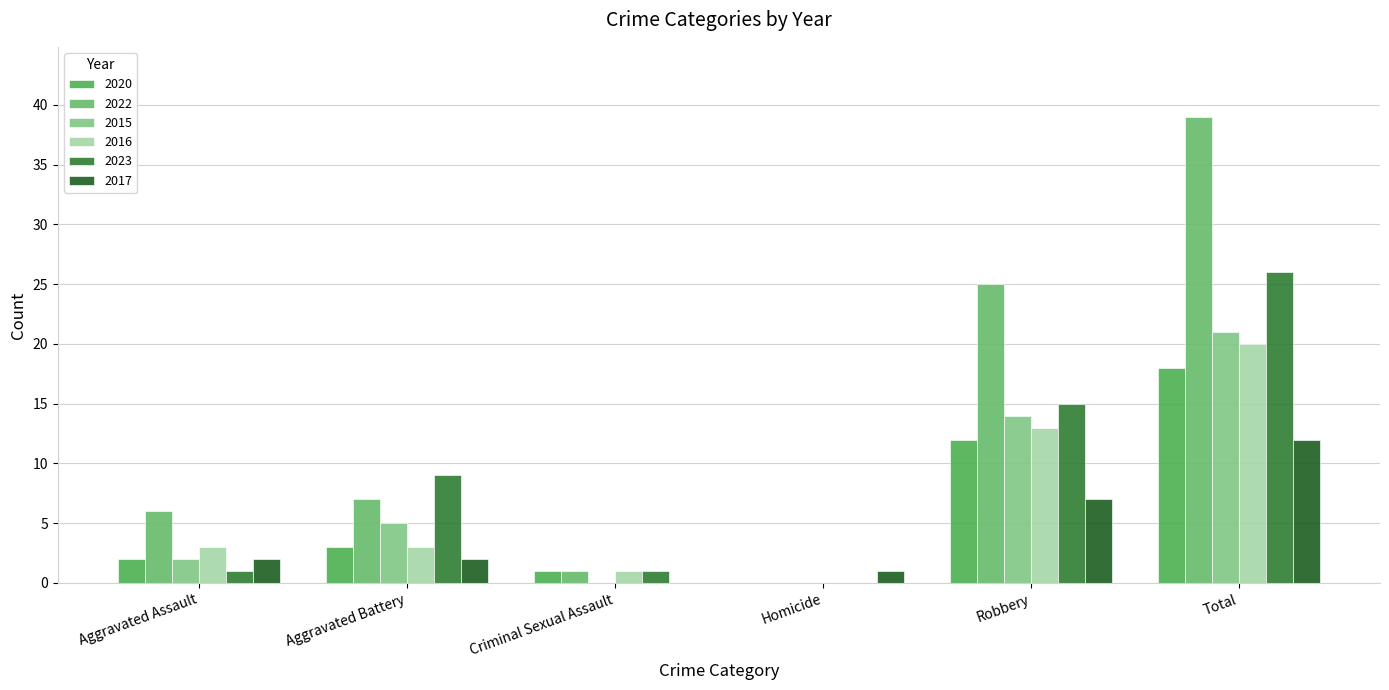

Which series has the largest total across all categories?

2022